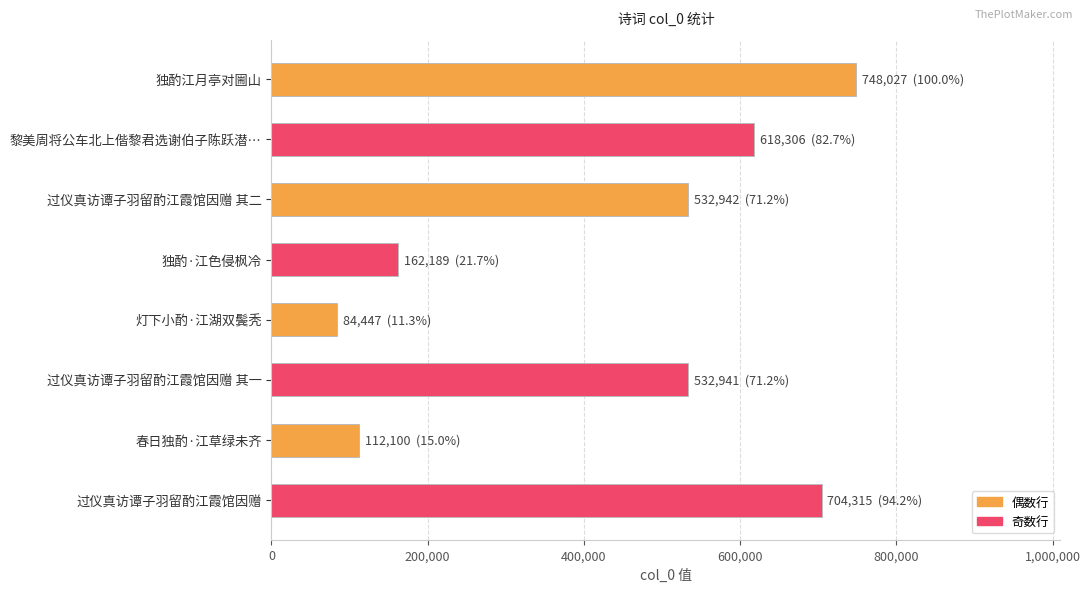

What is the label of the 4th bar from the top?

独酌·江色侵枫冷